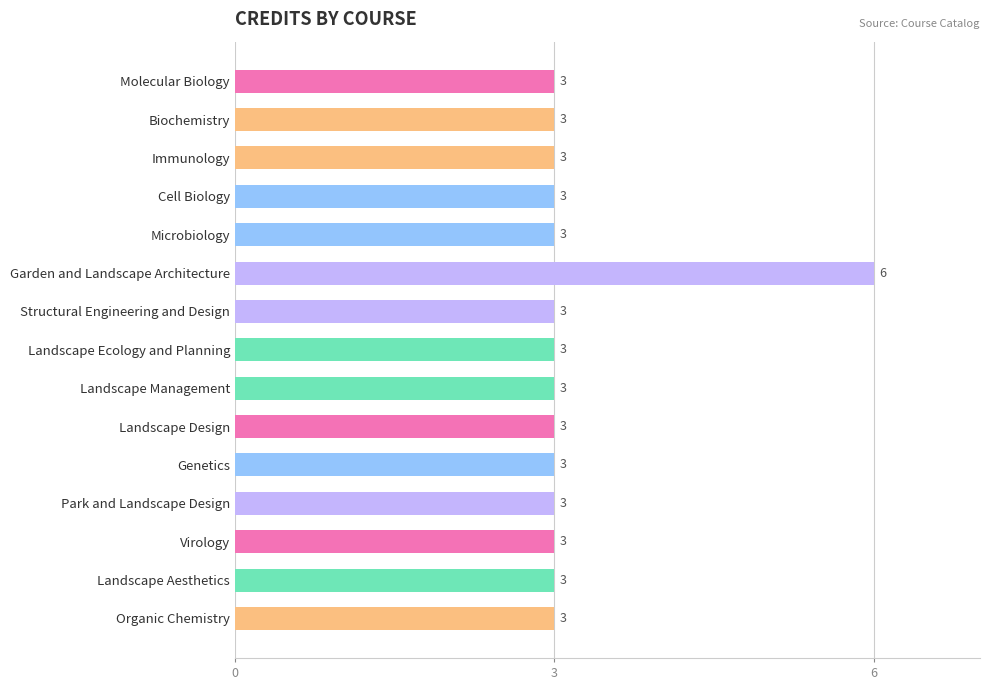

What is the average value?

3